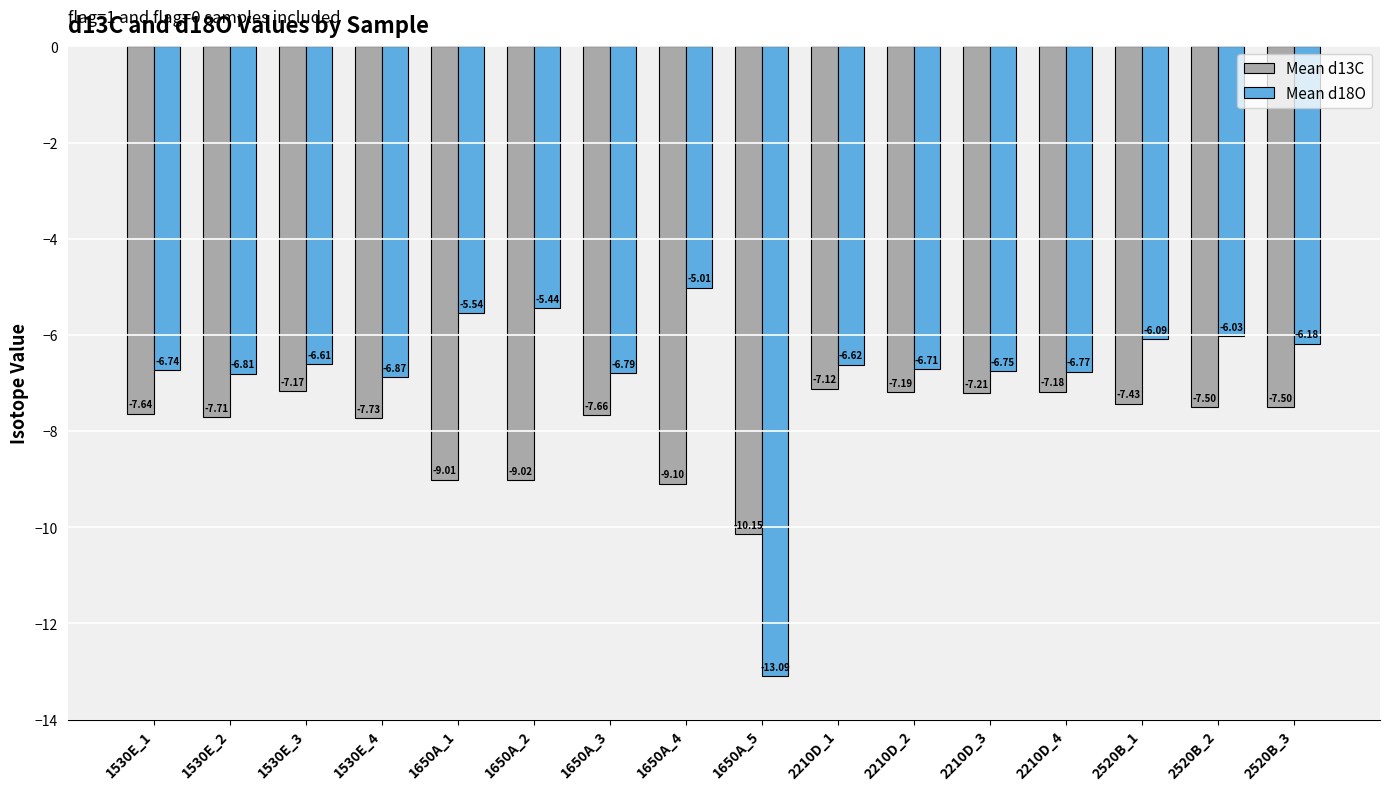

What is the difference between the highest and lowest values at 1650A_2?

3.6